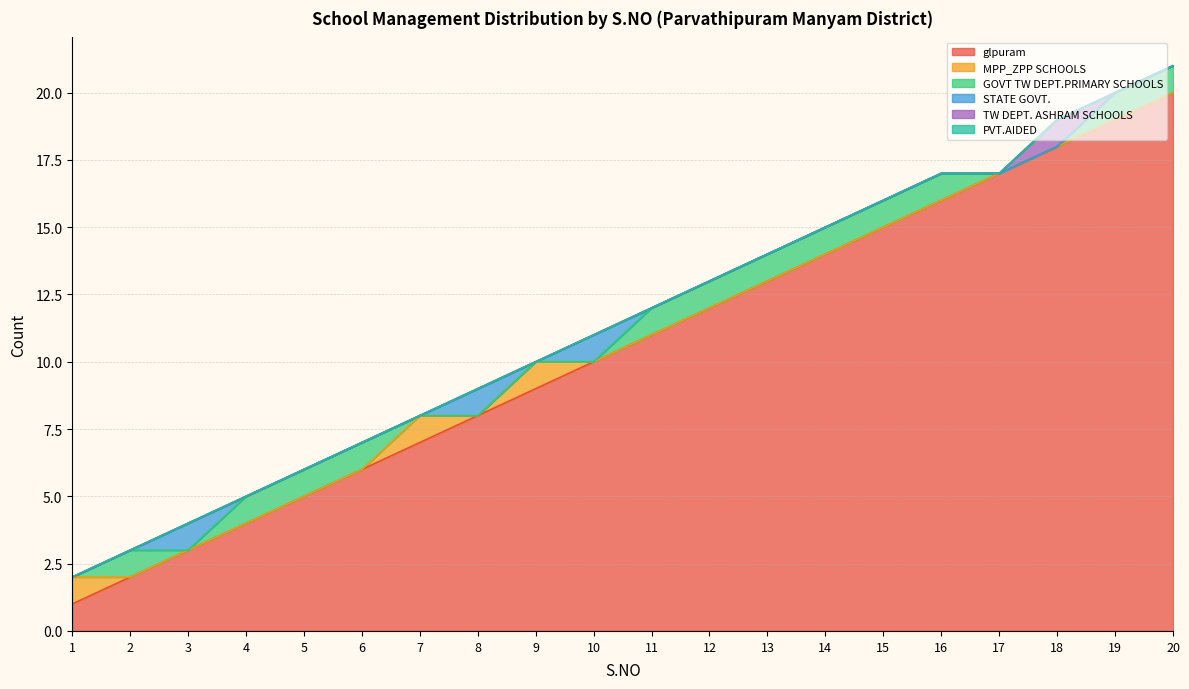

At which label does STATE GOVT. reach its minimum?

1